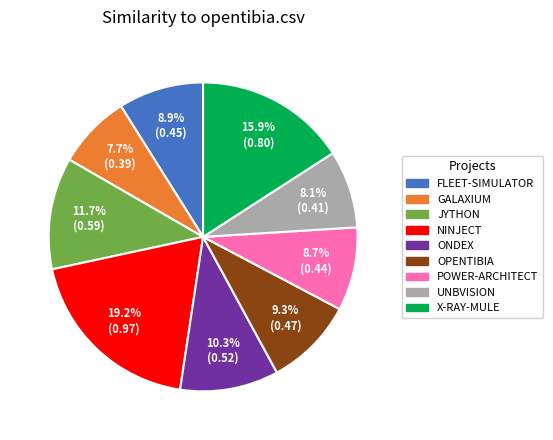

Count the number of slices in the pie.

9